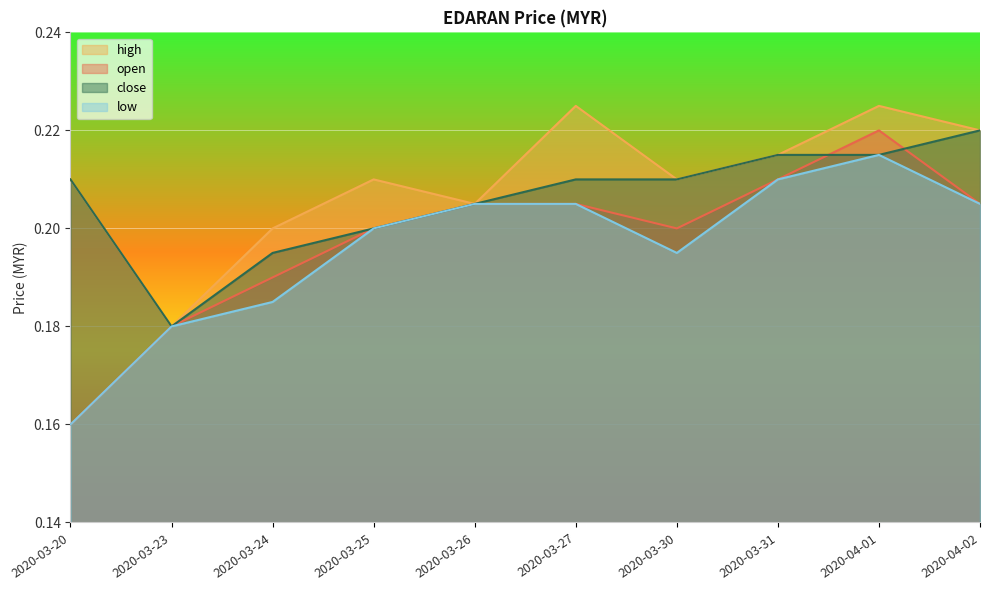

Is it true that high equals 0.2 at 2020-04-02?

True